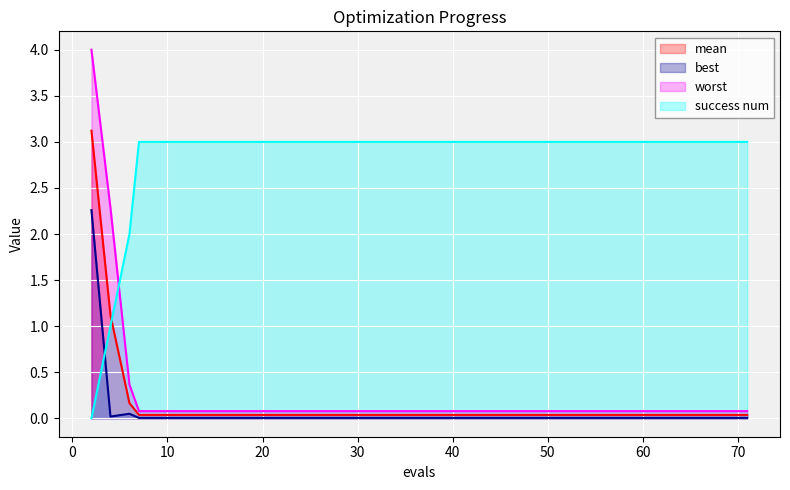

Which series has the largest range (max minus min)?

worst